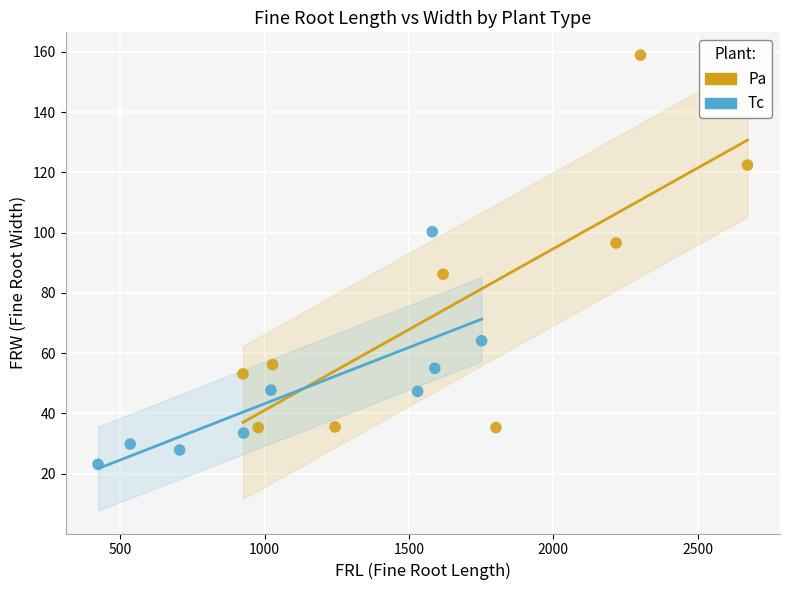

What are all the series names shown in the legend?

Pa, Tc